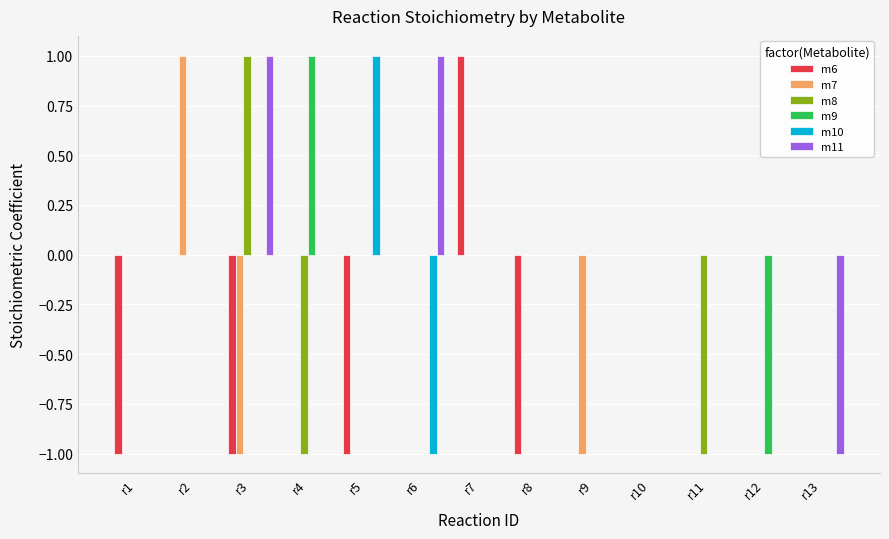

At which label does m8 reach its peak?

r3